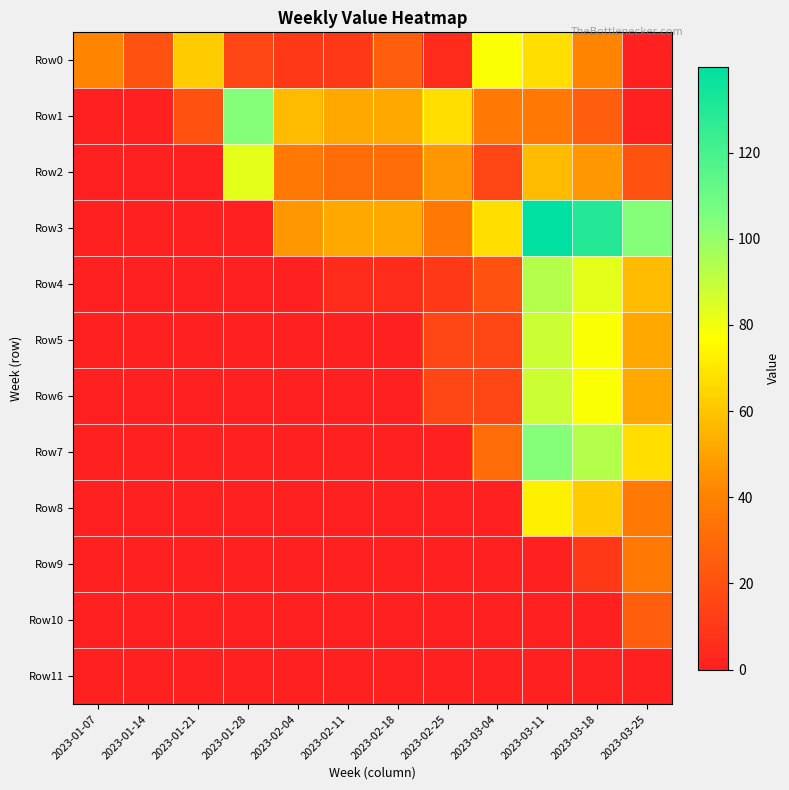

Reading left to right, list all the values displayed in this chart.

Row0: 2023-01-07=41.5	2023-01-14=20.7	2023-01-21=62.2	2023-01-28=15.5	2023-02-04=10.4	2023-02-11=10.4	2023-02-18=25.9	2023-02-25=5.2	2023-03-04=77.7	2023-03-11=67.4	2023-03-18=41.5	2023-03-25=0.0
Row1: 2023-01-07=0.0	2023-01-14=0.0	2023-01-21=20.7	2023-01-28=103.6	2023-02-04=57.0	2023-02-11=51.8	2023-02-18=51.8	2023-02-25=67.4	2023-03-04=36.3	2023-03-11=36.3	2023-03-18=25.9	2023-03-25=0.0
Row2: 2023-01-07=0.0	2023-01-14=0.0	2023-01-21=0.0	2023-01-28=82.9	2023-02-04=36.3	2023-02-11=31.1	2023-02-18=31.1	2023-02-25=46.6	2023-03-04=15.5	2023-03-11=57.0	2023-03-18=46.6	2023-03-25=20.7
Row3: 2023-01-07=0.0	2023-01-14=0.0	2023-01-21=0.0	2023-01-28=0.0	2023-02-04=46.6	2023-02-11=51.8	2023-02-18=51.8	2023-02-25=36.3	2023-03-04=67.4	2023-03-11=139.9	2023-03-18=129.5	2023-03-25=103.6
Row4: 2023-01-07=0.0	2023-01-14=0.0	2023-01-21=0.0	2023-01-28=0.0	2023-02-04=0.0	2023-02-11=5.2	2023-02-18=5.2	2023-02-25=10.4	2023-03-04=20.7	2023-03-11=93.3	2023-03-18=82.9	2023-03-25=57.0
Row5: 2023-01-07=0.0	2023-01-14=0.0	2023-01-21=0.0	2023-01-28=0.0	2023-02-04=0.0	2023-02-11=0.0	2023-02-18=0.0	2023-02-25=15.5	2023-03-04=15.5	2023-03-11=88.1	2023-03-18=77.7	2023-03-25=51.8
Row6: 2023-01-07=0.0	2023-01-14=0.0	2023-01-21=0.0	2023-01-28=0.0	2023-02-04=0.0	2023-02-11=0.0	2023-02-18=0.0	2023-02-25=15.5	2023-03-04=15.5	2023-03-11=88.1	2023-03-18=77.7	2023-03-25=51.8
Row7: 2023-01-07=0.0	2023-01-14=0.0	2023-01-21=0.0	2023-01-28=0.0	2023-02-04=0.0	2023-02-11=0.0	2023-02-18=0.0	2023-02-25=0.0	2023-03-04=31.1	2023-03-11=103.6	2023-03-18=93.3	2023-03-25=67.4
Row8: 2023-01-07=0.0	2023-01-14=0.0	2023-01-21=0.0	2023-01-28=0.0	2023-02-04=0.0	2023-02-11=0.0	2023-02-18=0.0	2023-02-25=0.0	2023-03-04=0.0	2023-03-11=72.5	2023-03-18=62.2	2023-03-25=36.3
Row9: 2023-01-07=0.0	2023-01-14=0.0	2023-01-21=0.0	2023-01-28=0.0	2023-02-04=0.0	2023-02-11=0.0	2023-02-18=0.0	2023-02-25=0.0	2023-03-04=0.0	2023-03-11=0.0	2023-03-18=10.4	2023-03-25=36.3
Row10: 2023-01-07=0.0	2023-01-14=0.0	2023-01-21=0.0	2023-01-28=0.0	2023-02-04=0.0	2023-02-11=0.0	2023-02-18=0.0	2023-02-25=0.0	2023-03-04=0.0	2023-03-11=0.0	2023-03-18=0.0	2023-03-25=25.9
Row11: 2023-01-07=0.0	2023-01-14=0.0	2023-01-21=0.0	2023-01-28=0.0	2023-02-04=0.0	2023-02-11=0.0	2023-02-18=0.0	2023-02-25=0.0	2023-03-04=0.0	2023-03-11=0.0	2023-03-18=0.0	2023-03-25=0.0